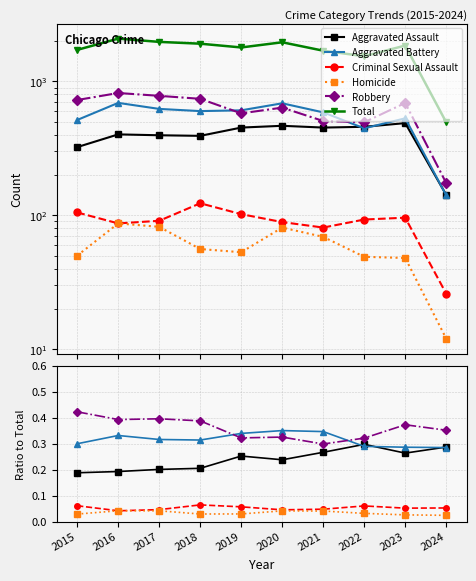

Does the chart have visible grid lines?

Yes